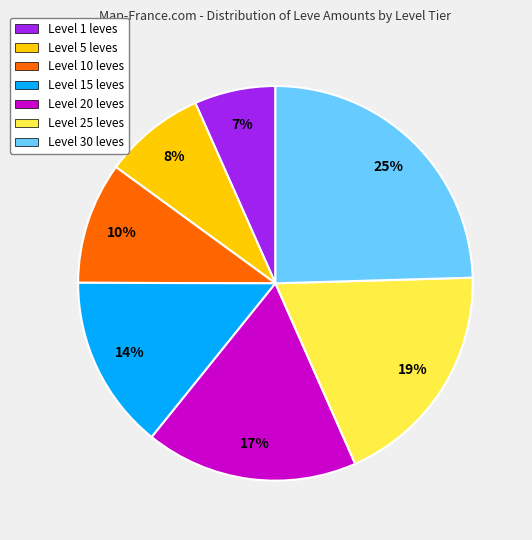

Combined, do Level 5 leves and Level 15 leves account for over 50%?

No